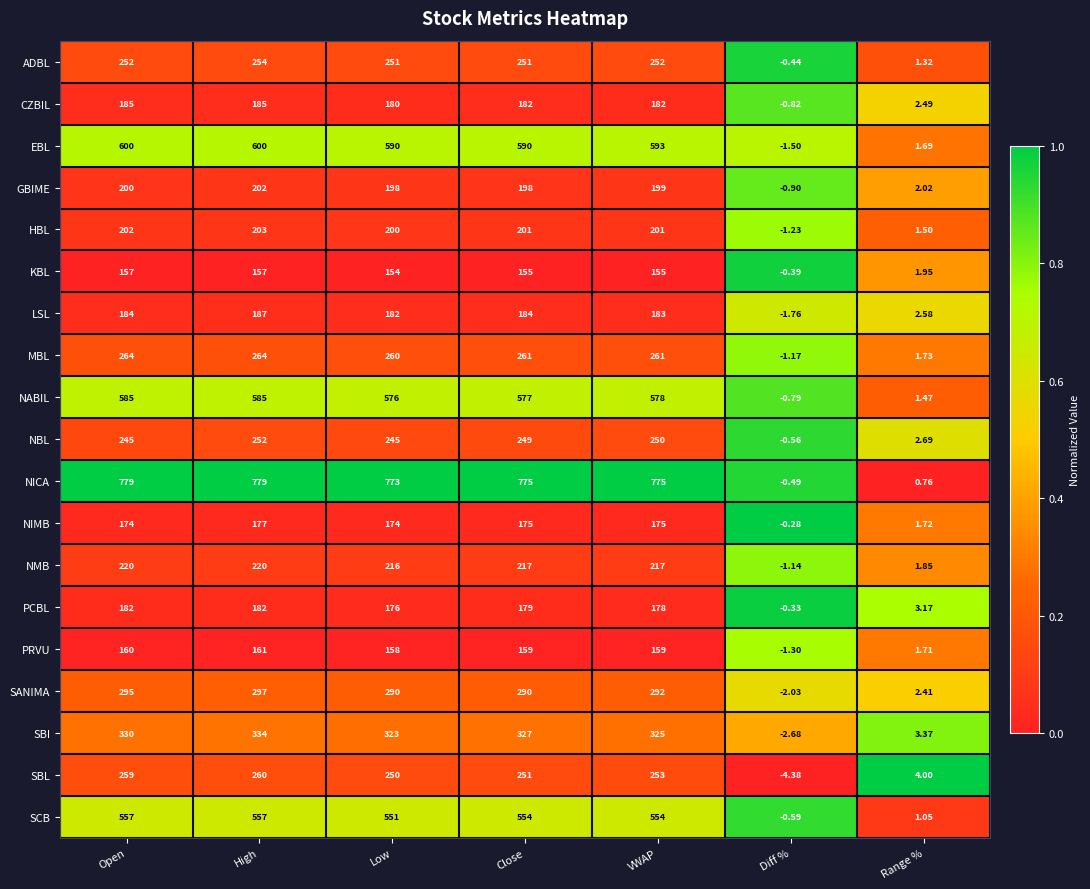

Which series has the largest range (max minus min)?

NICA